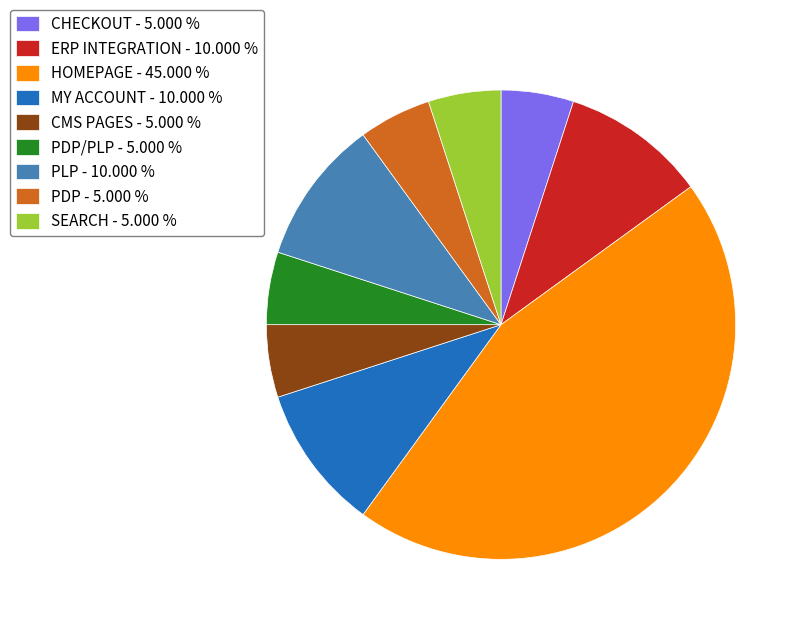

Which has a higher value, CMS PAGES - 5.000 % or MY ACCOUNT - 10.000 %?

MY ACCOUNT - 10.000 %